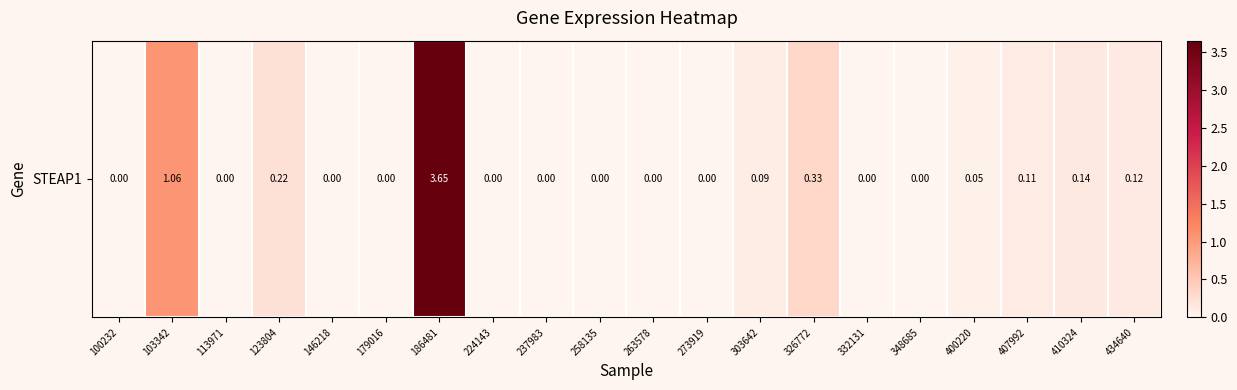

Reading right to left, transcribe all the data shown in this chart.

434640=0.1	410324=0.1	407992=0.1	400220=0.1	348685=0.0	332131=0.0	326772=0.3	303642=0.1	273919=0.0	263578=0.0	258135=0.0	237983=0.0	224143=0.0	186481=3.6	179016=0.0	146218=0.0	123804=0.2	113971=0.0	103342=1.1	100232=0.0